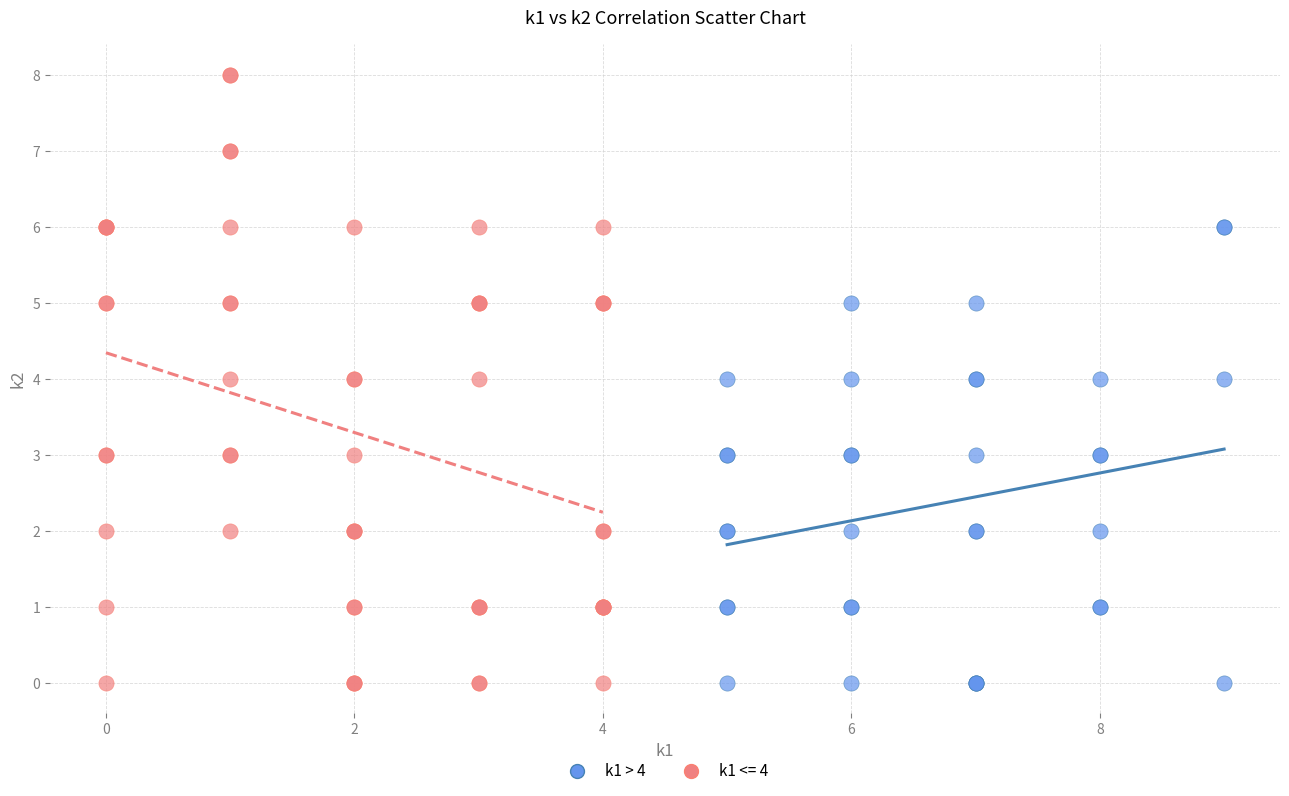

Which series reaches the maximum Y coordinate?

k1 <= 4